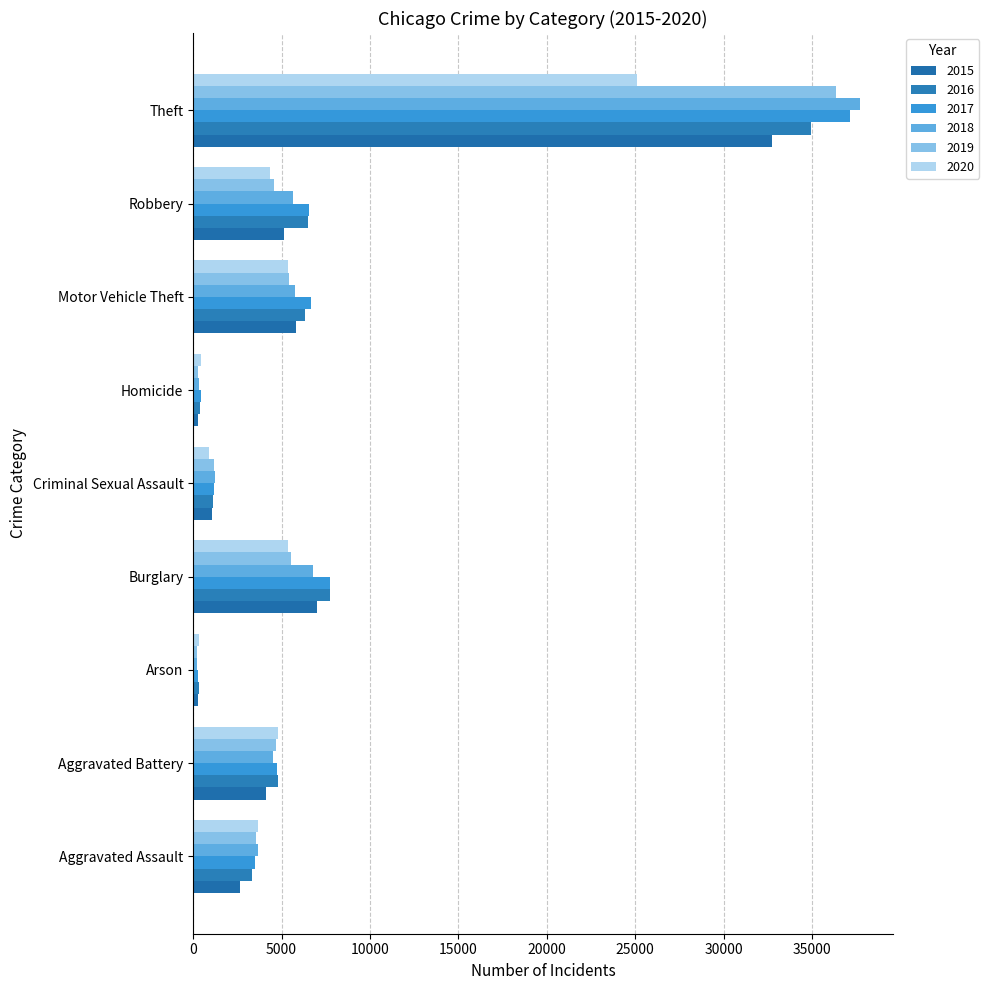

The 2019 series shows 8012 at Aggravated Battery. True or false?

False